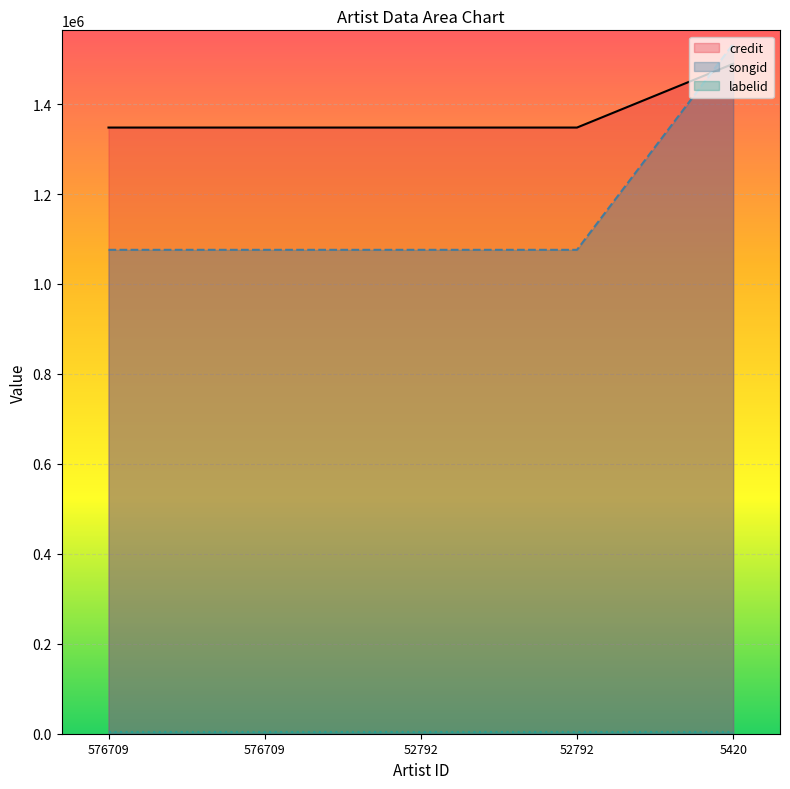

What is the difference between the songid values at 5420 and 52792?

457547